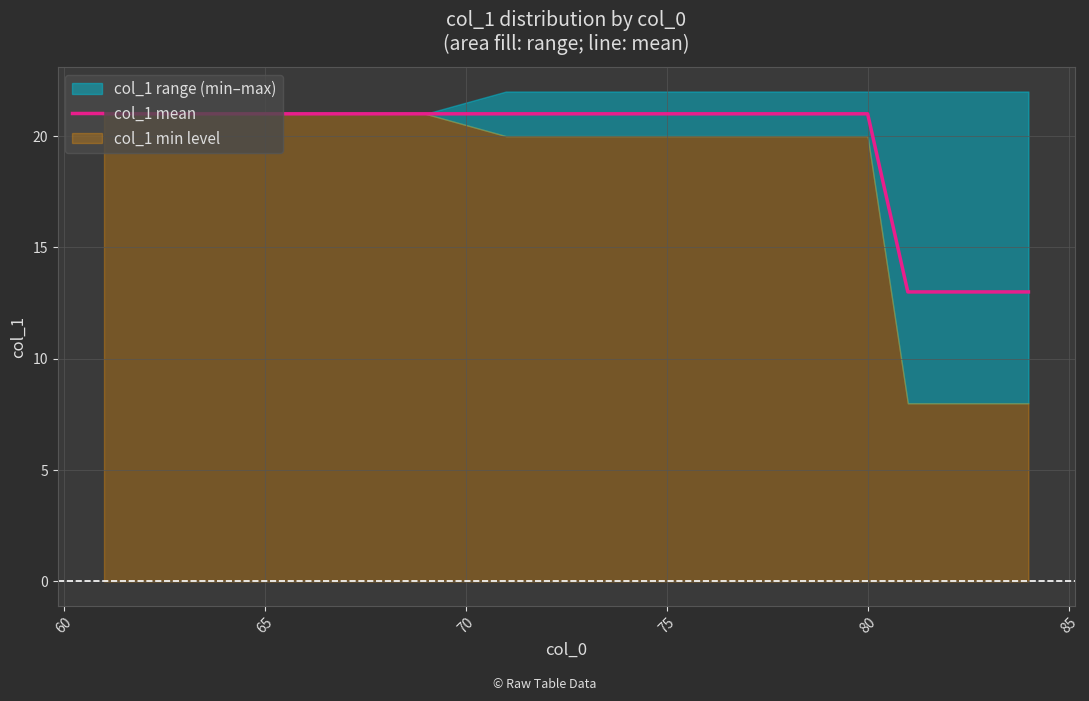

True or false: col_1 mean has a value of 11 at 65.

False